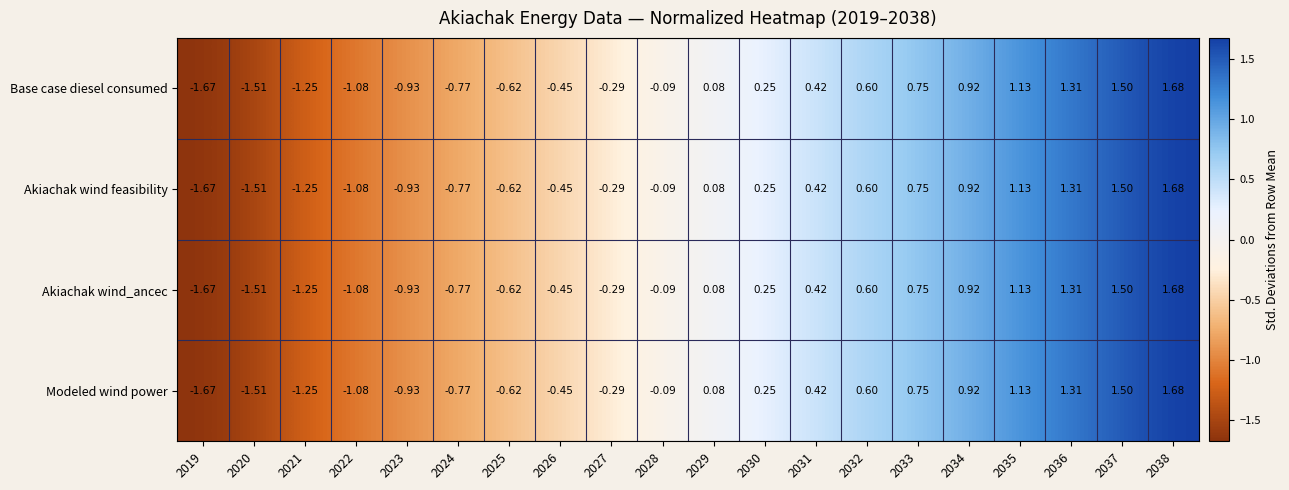

Is the value of Akiachak wind_ancec at 2033 greater than the value of Base case diesel consumed at 2027?

Yes